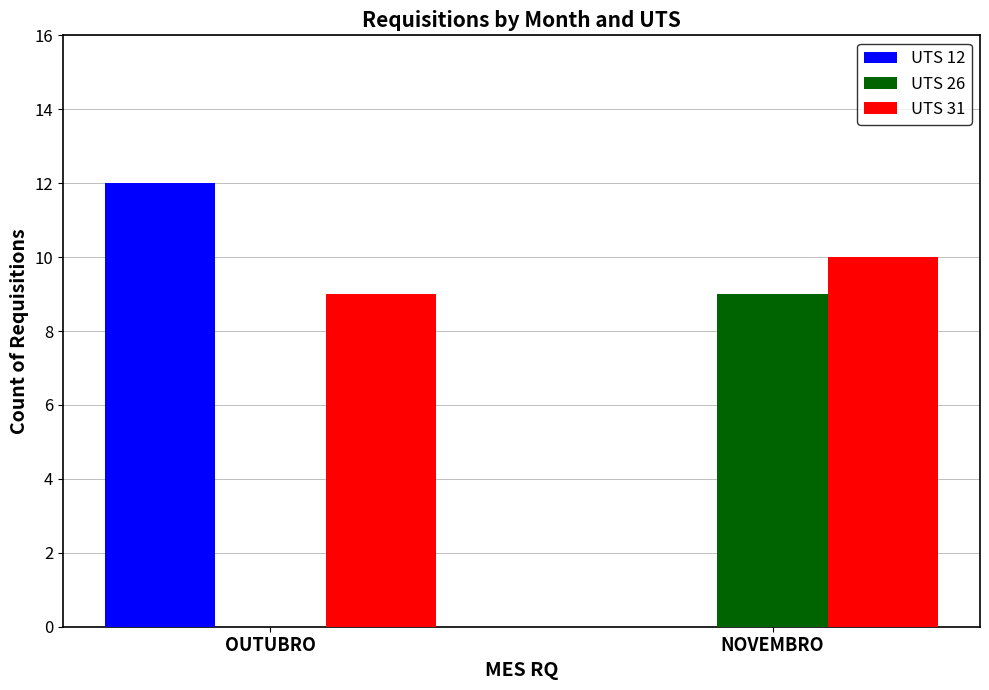

What is the difference between the UTS 31 values at OUTUBRO and NOVEMBRO?

1